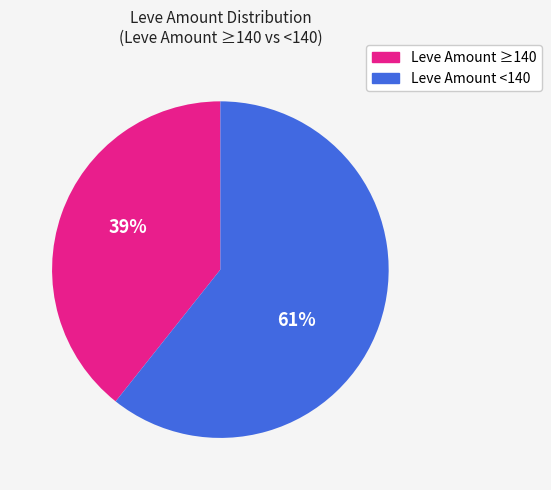

Count the number of slices in the pie.

2